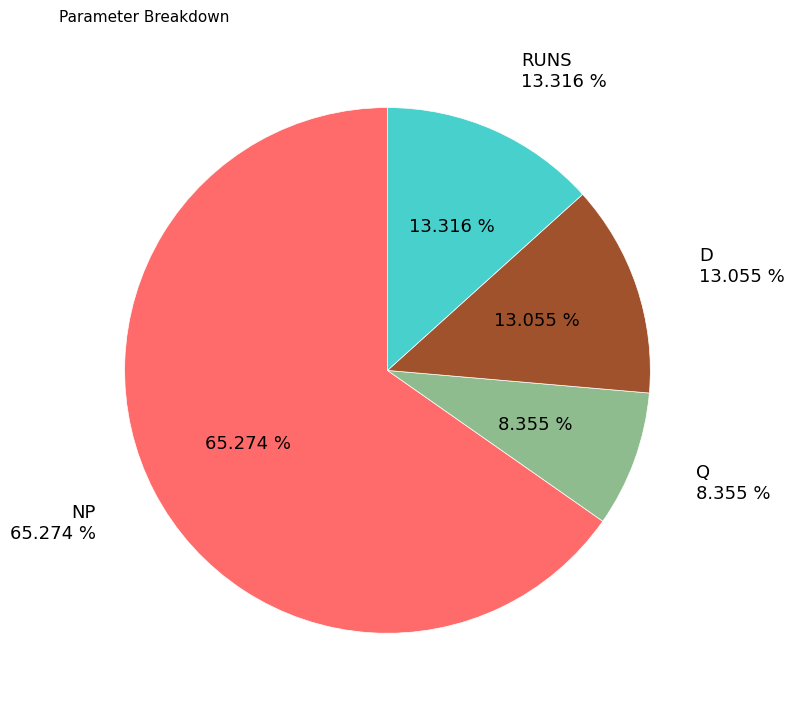

What portion of the pie excludes NP?

34.7%